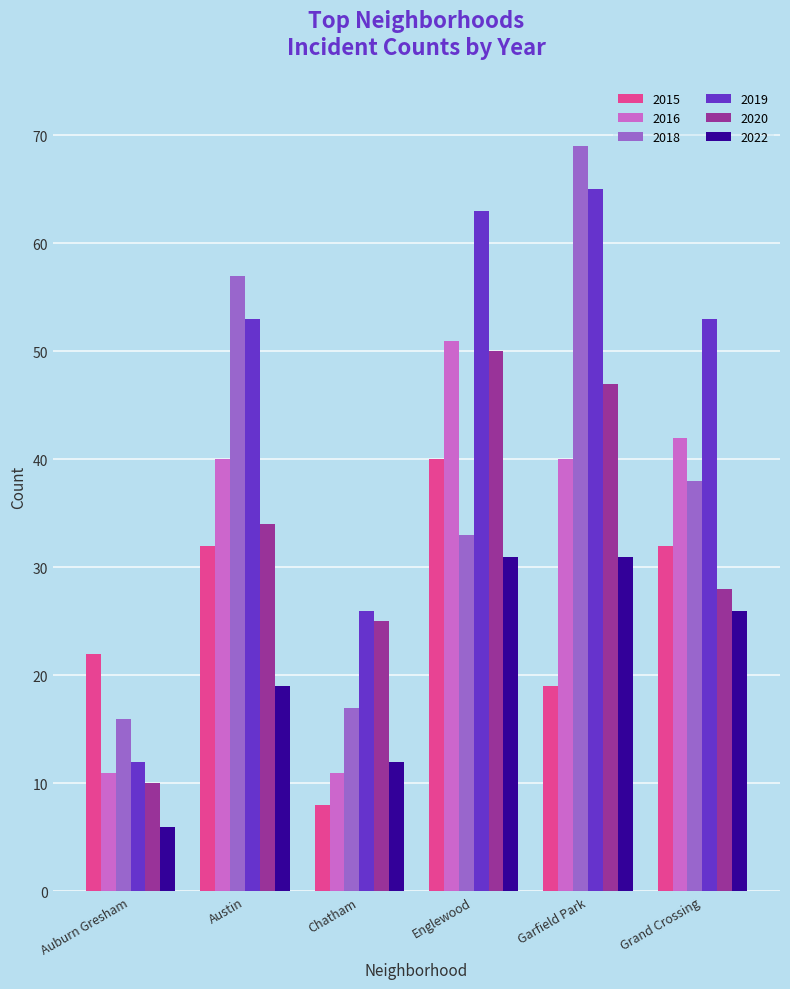

Count the number of data series in this chart.

6